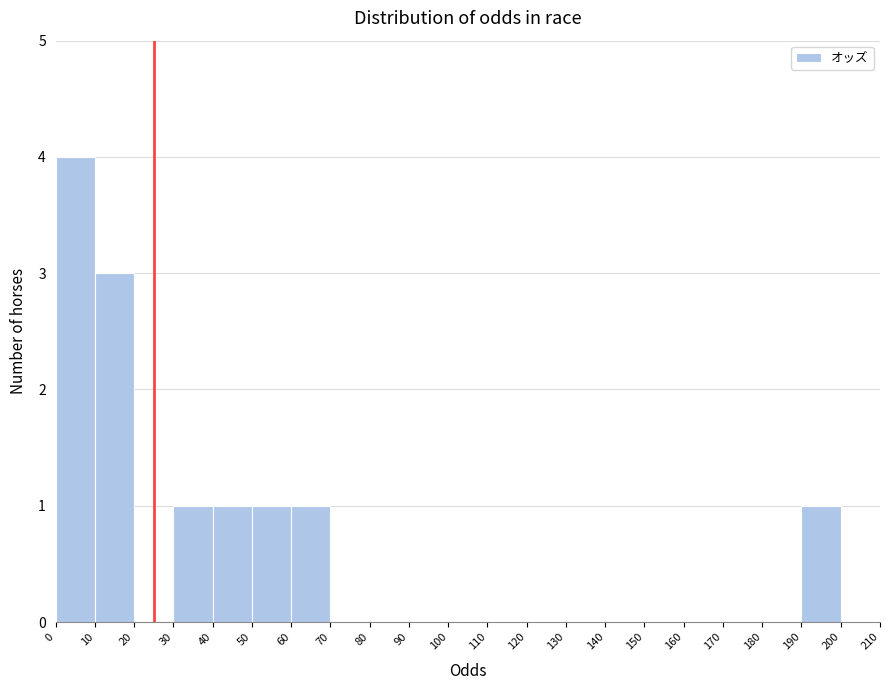

How tall is the bar that spans 190 to 200 on the x-axis? The values are not printed on the chart, so give them approximately, as read against the axis.

1